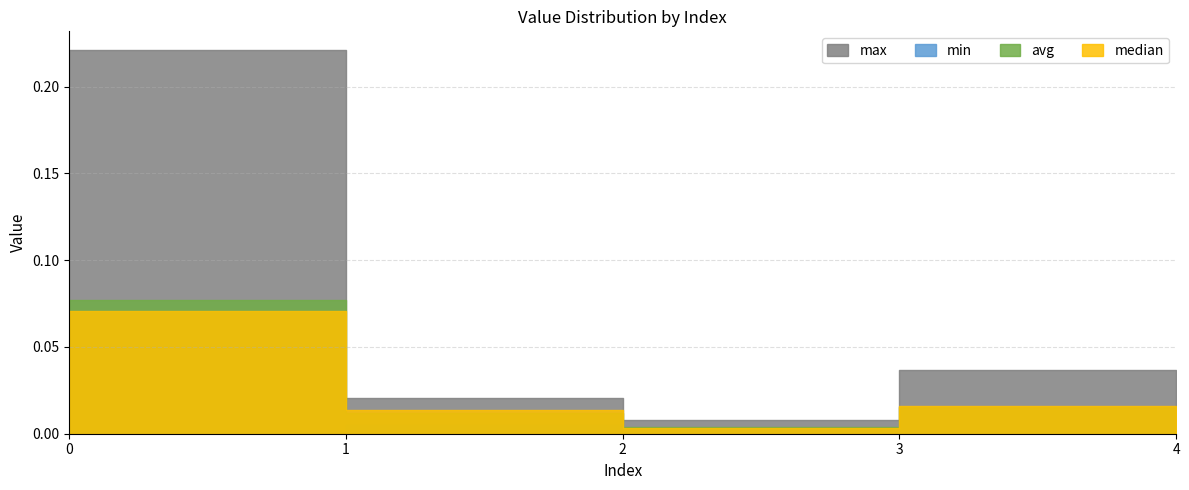

Does the chart display data point markers on the line(s)?

No